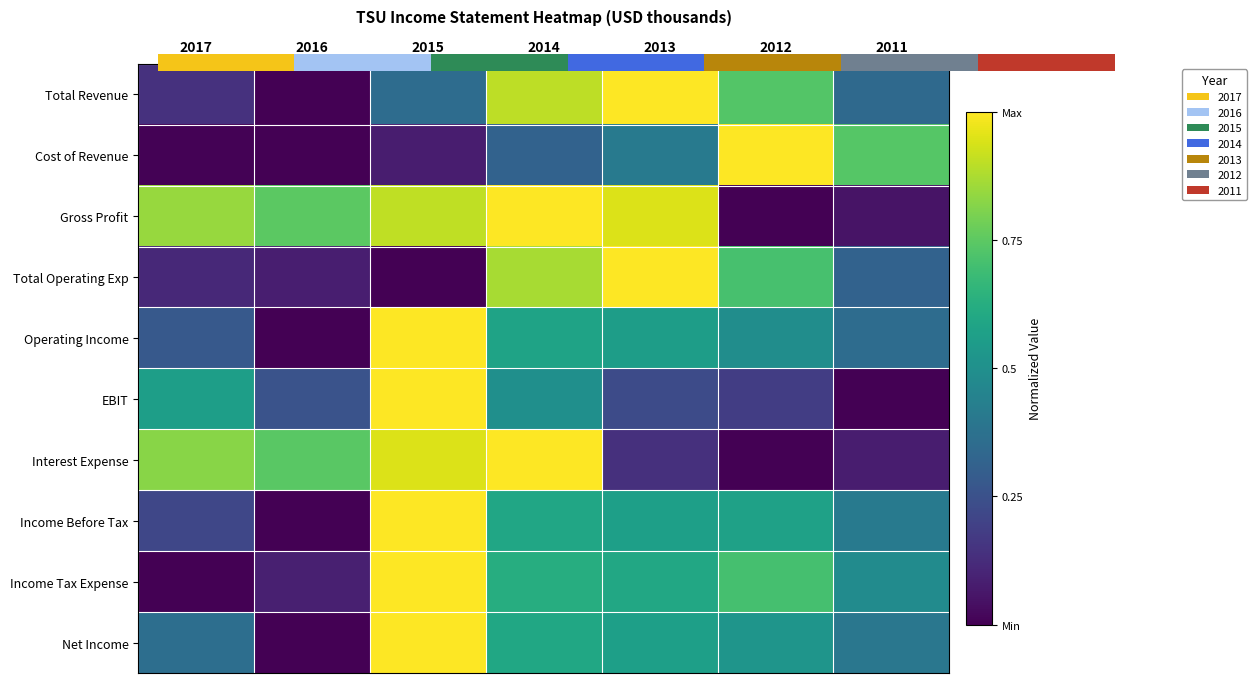

Which label corresponds to the largest value in the chart?

2013